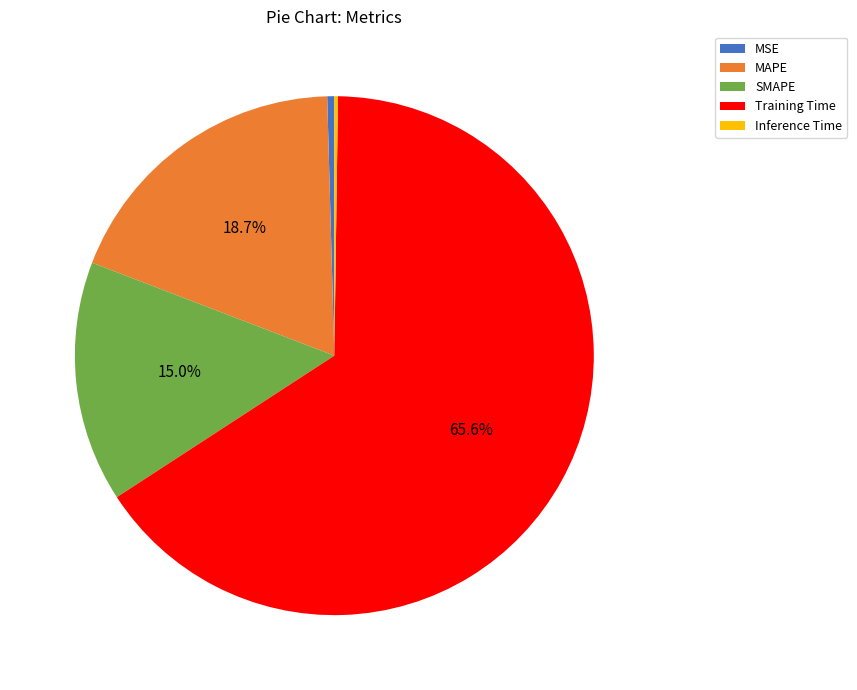

Does MSE represent more than half of the total?

No